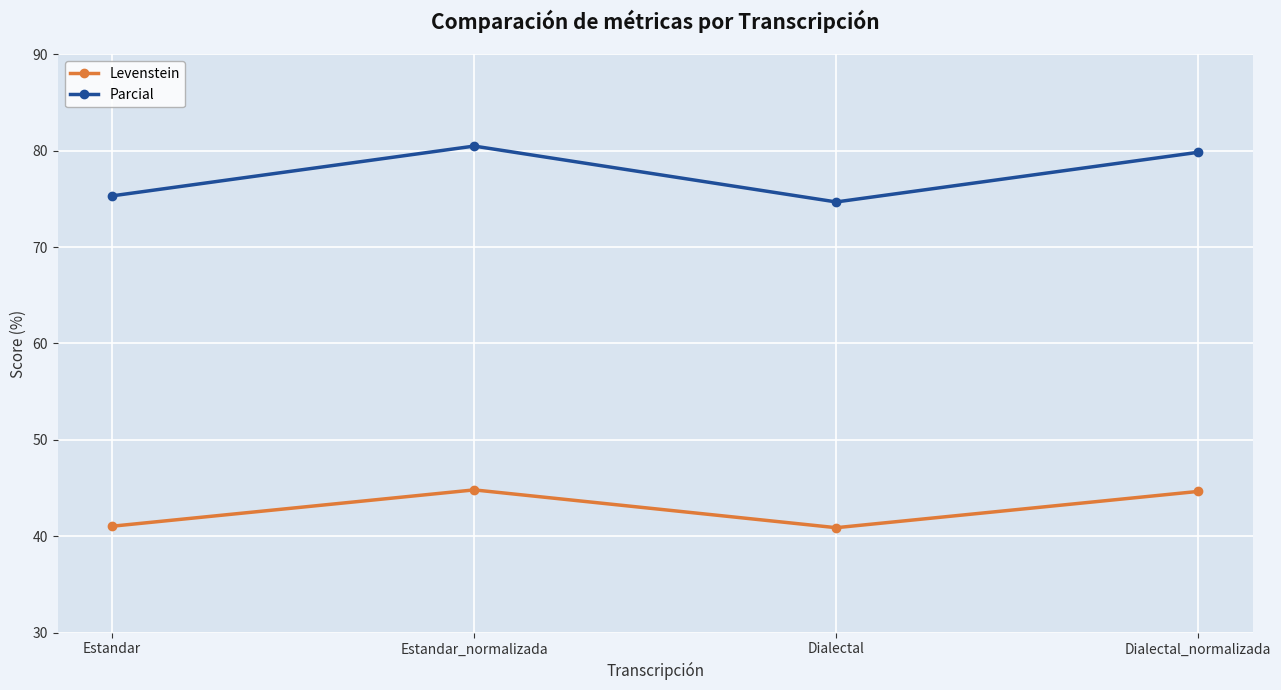

At which label does Parcial reach its peak?

Estandar_normalizada